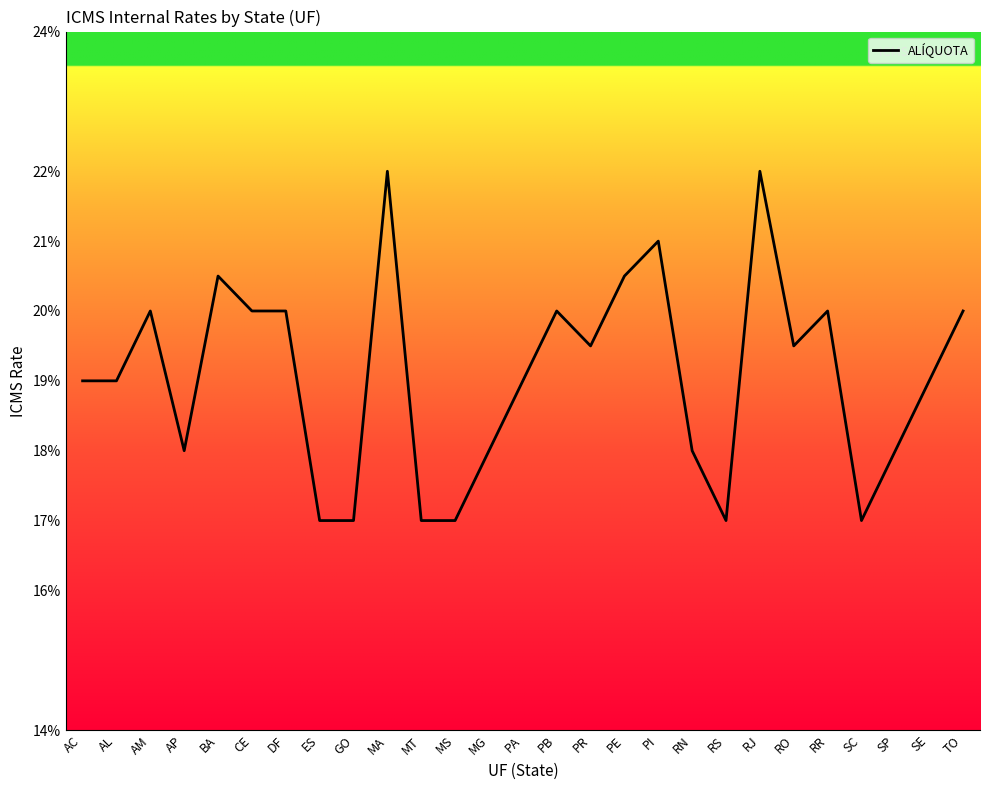

Reading left to right, extract all data points from this chart.

AC=0.2	AL=0.2	AM=0.2	AP=0.2	BA=0.2	CE=0.2	DF=0.2	ES=0.2	GO=0.2	MA=0.2	MT=0.2	MS=0.2	MG=0.2	PA=0.2	PB=0.2	PR=0.2	PE=0.2	PI=0.2	RN=0.2	RS=0.2	RJ=0.2	RO=0.2	RR=0.2	SC=0.2	SP=0.2	SE=0.2	TO=0.2